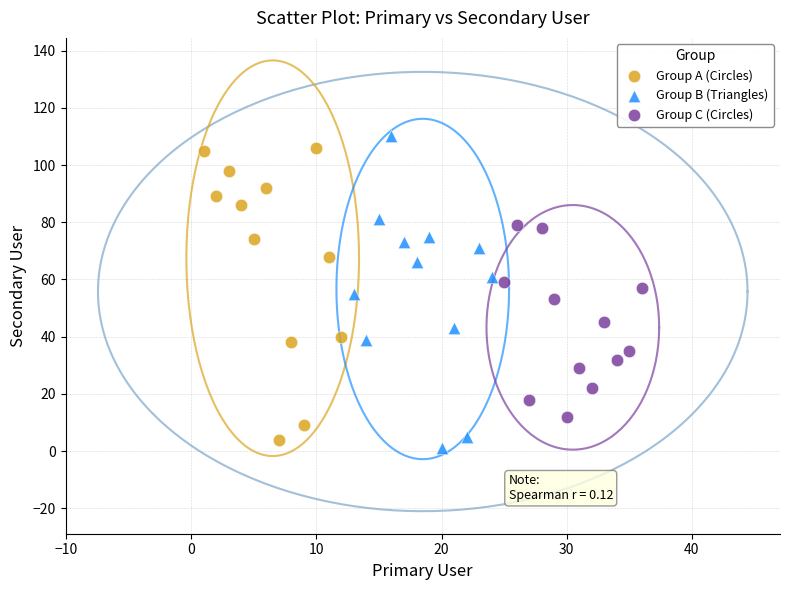

What are all the series names shown in the legend?

Group A (Circles), Group B (Triangles), Group C (Circles)